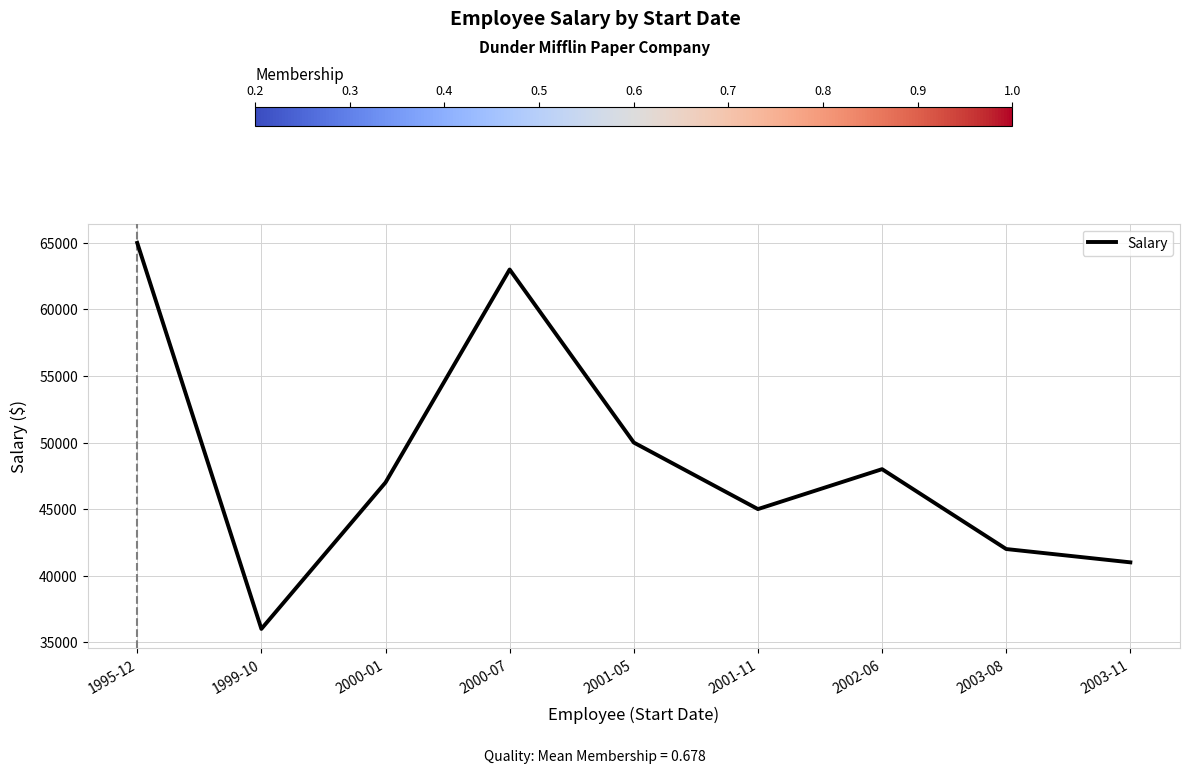

How many values are below 47000?

4